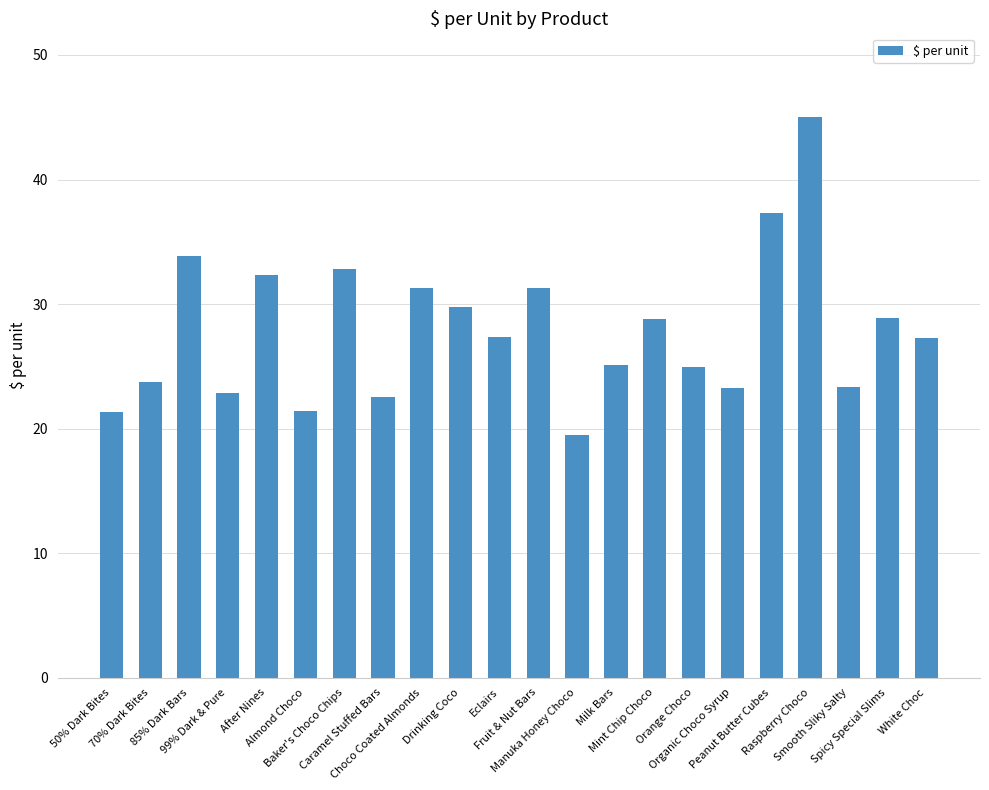

Is it true that the value at Eclairs is 16.5?

False